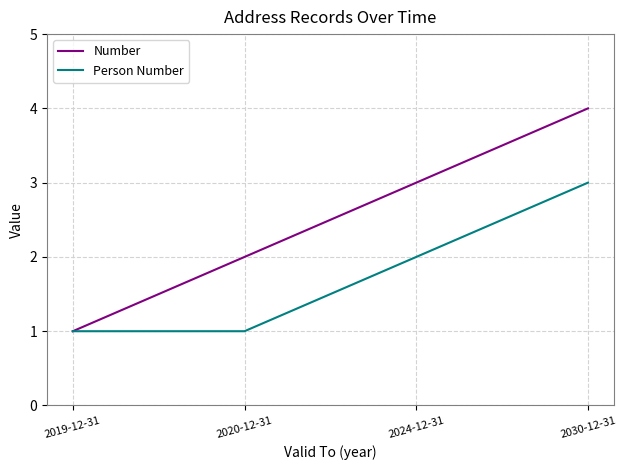

Which label corresponds to the largest value in the chart?

2030-12-31